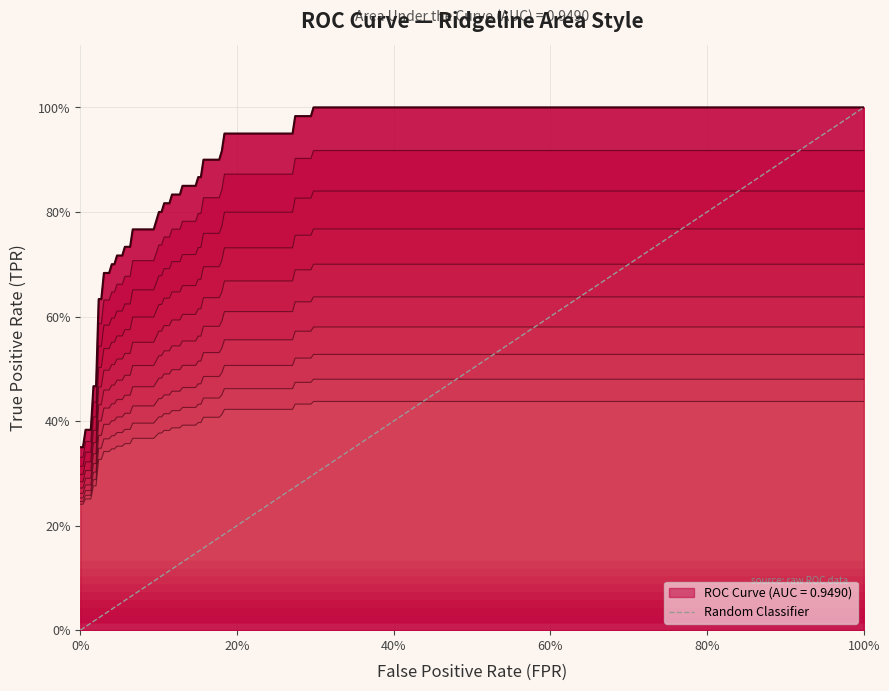

What is the sum of all values?

1